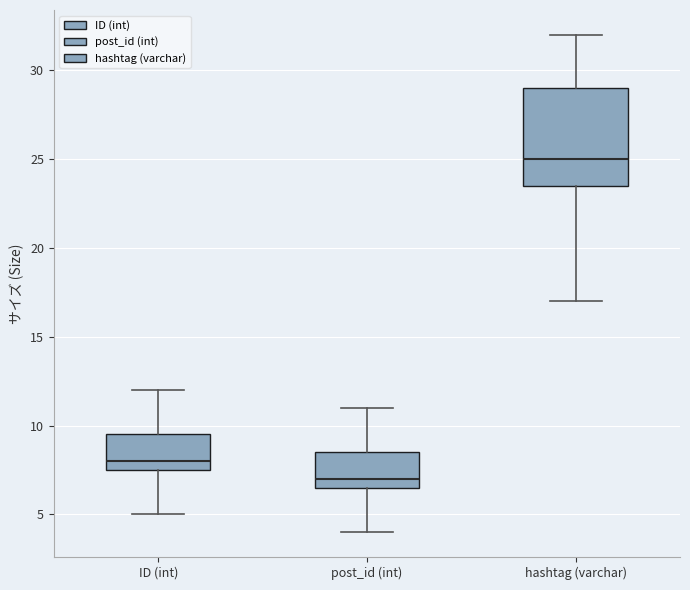

Reading left to right, read every box against the y-axis: the position of its median line, the range the box covers, and the ends of its whiskers. The values are not printed on the chart, so give them approximately, as read against the axis.

ID (int): median 8.0, box 7.5 to 9.5, whiskers 5.0 to 12.0
post_id (int): median 7.0, box 6.5 to 8.5, whiskers 4.0 to 11.0
hashtag (varchar): median 25.0, box 23.5 to 29.0, whiskers 17.0 to 32.0